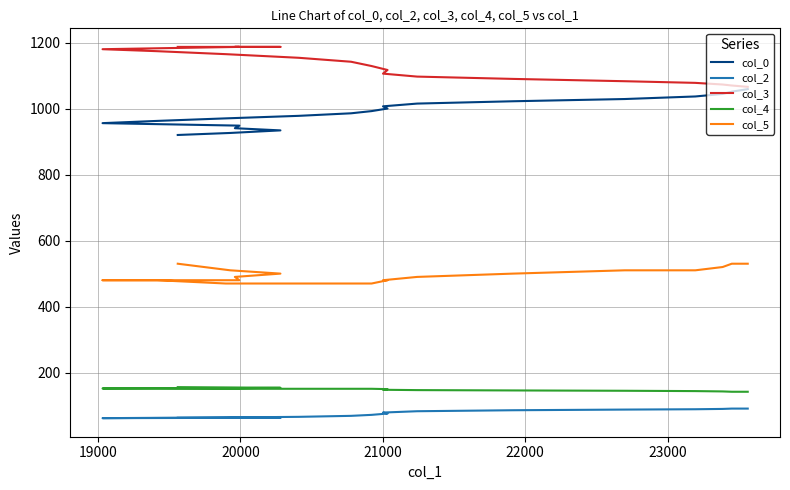

What is the average value of the col_3 series?

1133.0